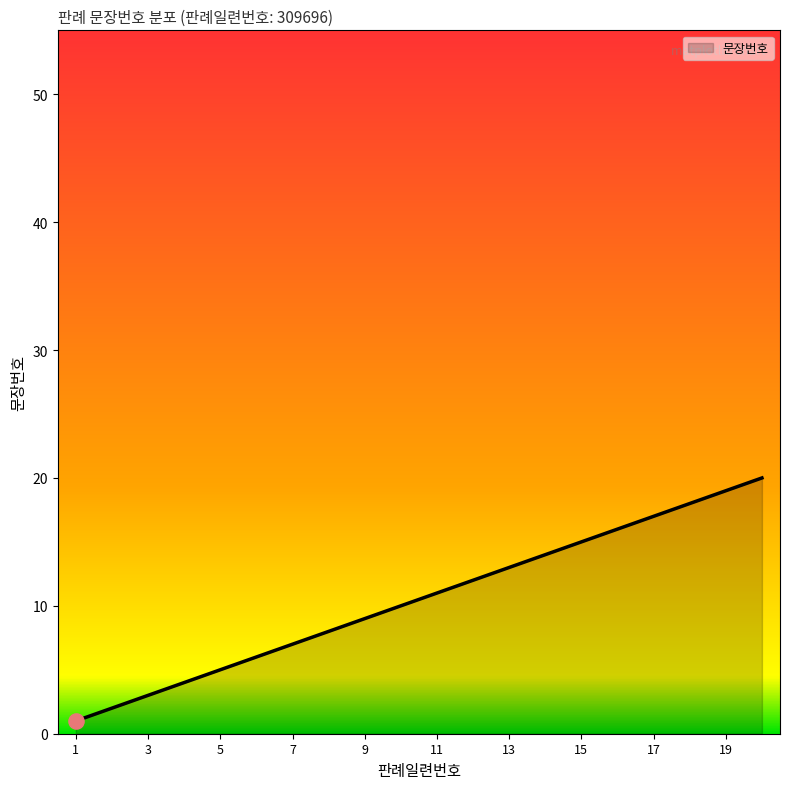

What is the difference between the maximum and minimum values?

19